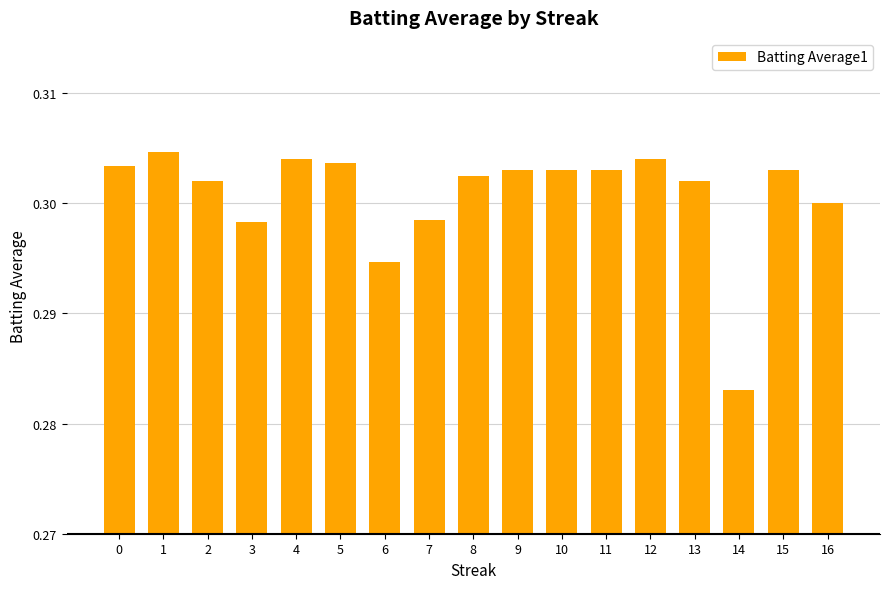

Which category has the lowest value across all series?

14